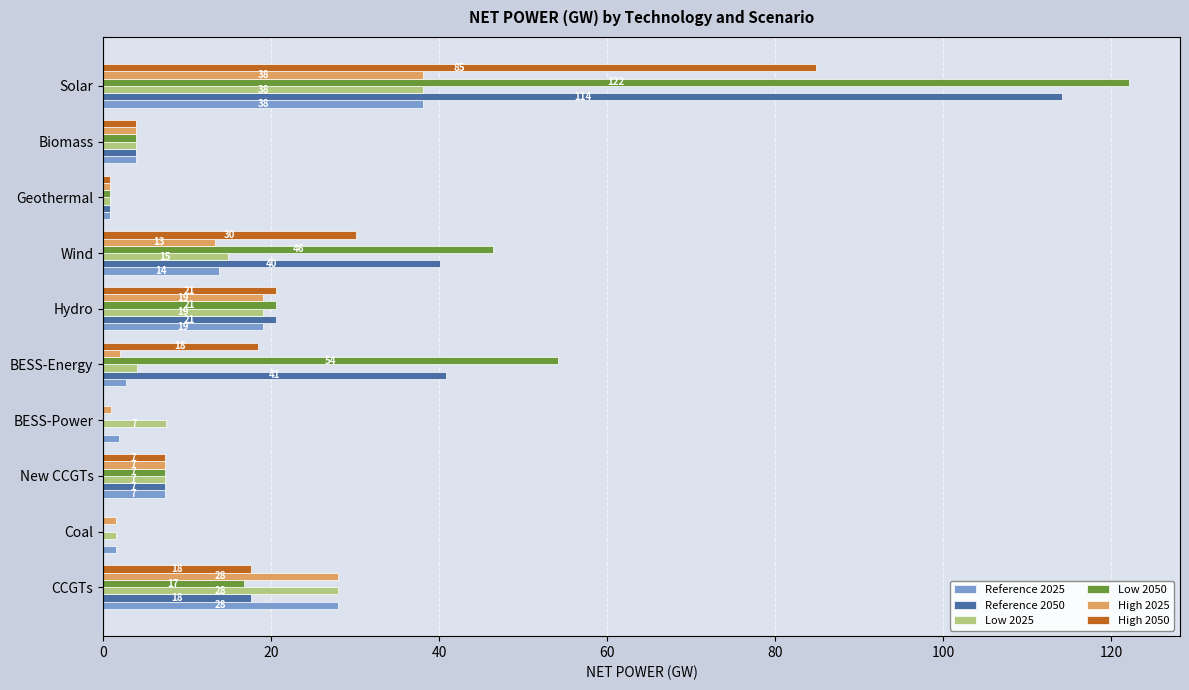

Which series has the widest spread of values?

Low 2050